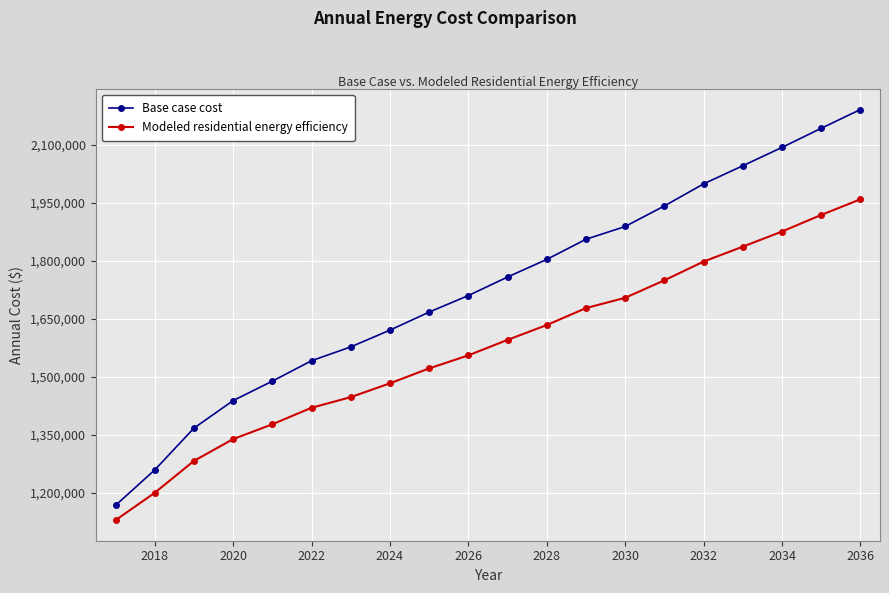

Which series has the largest total across all categories?

Base case cost